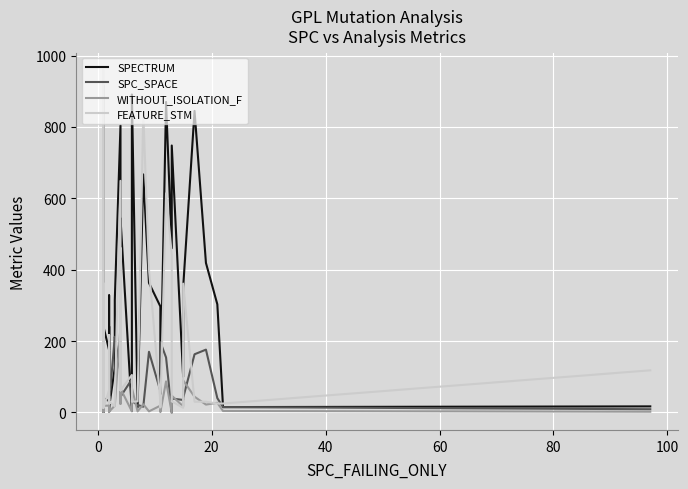

What is the value of the WITHOUT_ISOLATION_F point at the 3rd from the left?

2